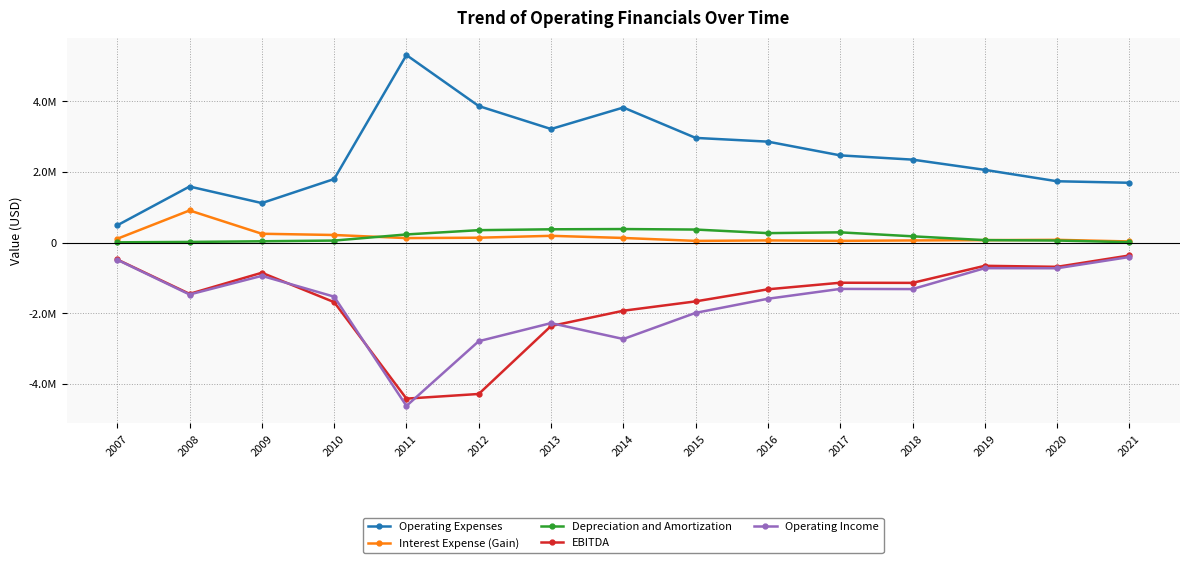

What is the difference between the Depreciation and Amortization values at 2010 and 2021?

45452